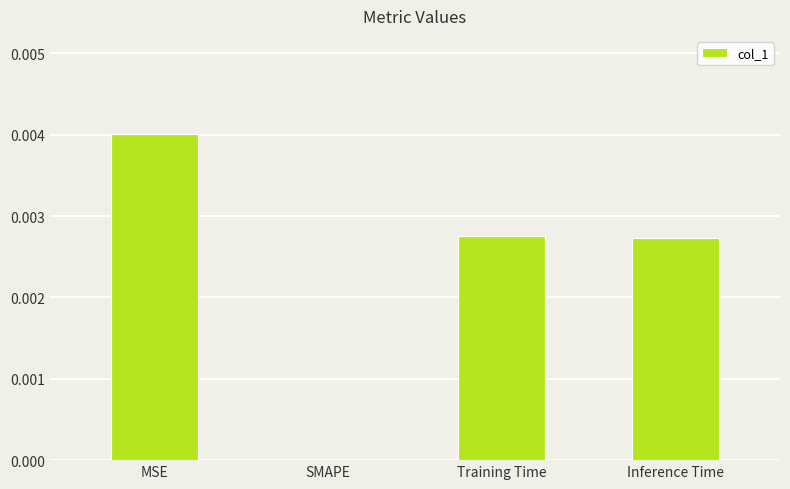

The chart shows a value of 0.0 at MSE. True or false?

True